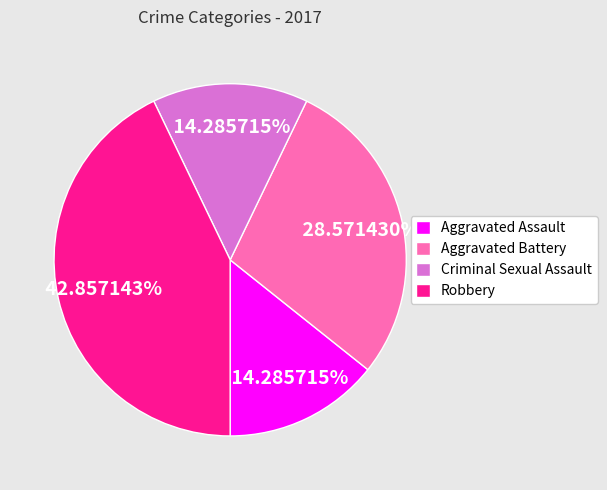

Is Robbery the majority of the pie?

No